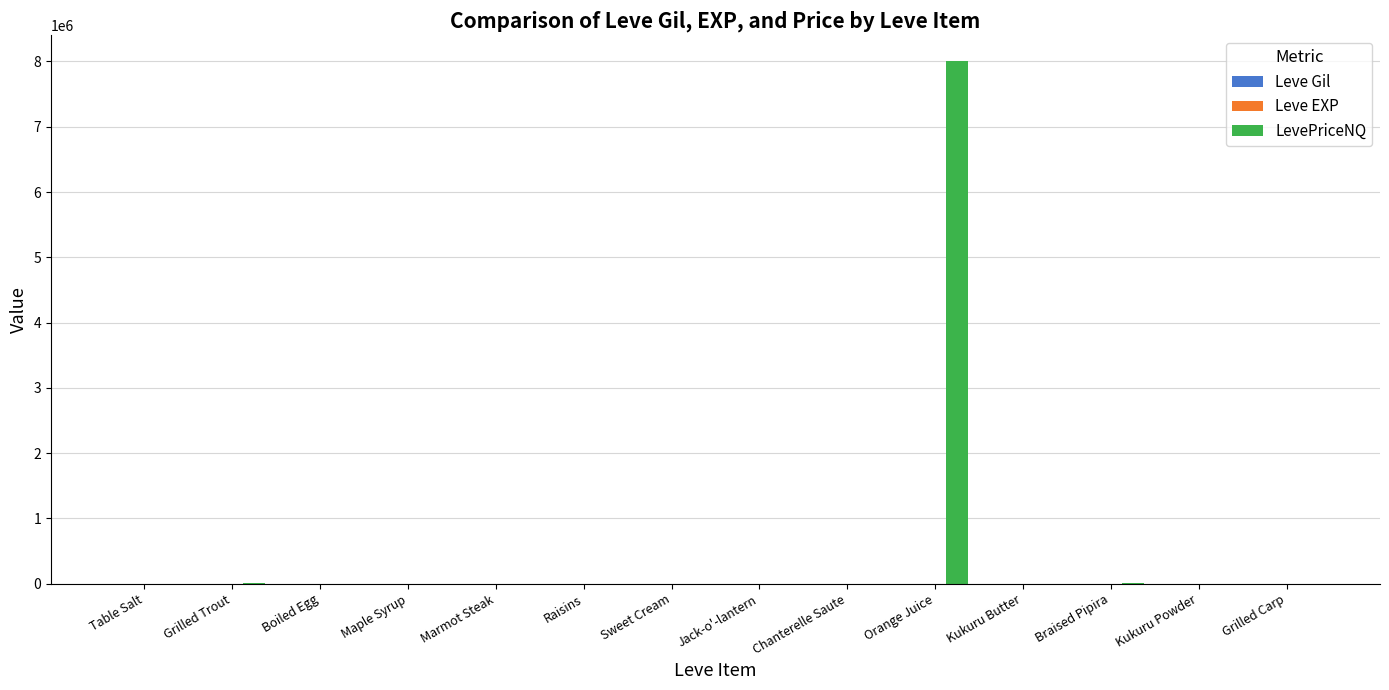

Which series has the largest total across all categories?

LevePriceNQ